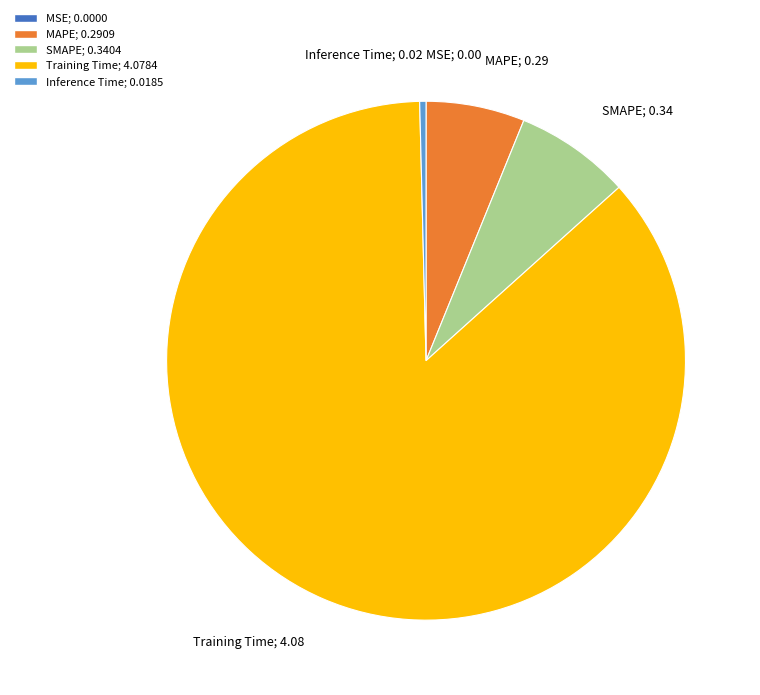

Does any single category account for the majority?

Yes